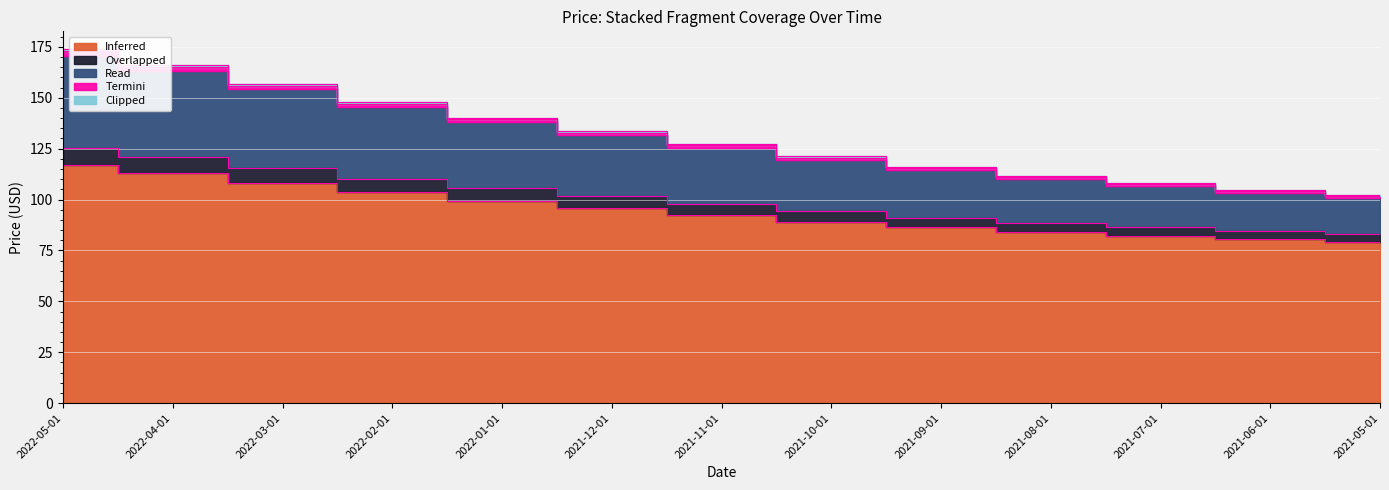

Is it true that Read equals 170.6 at 2022-05-01?

True